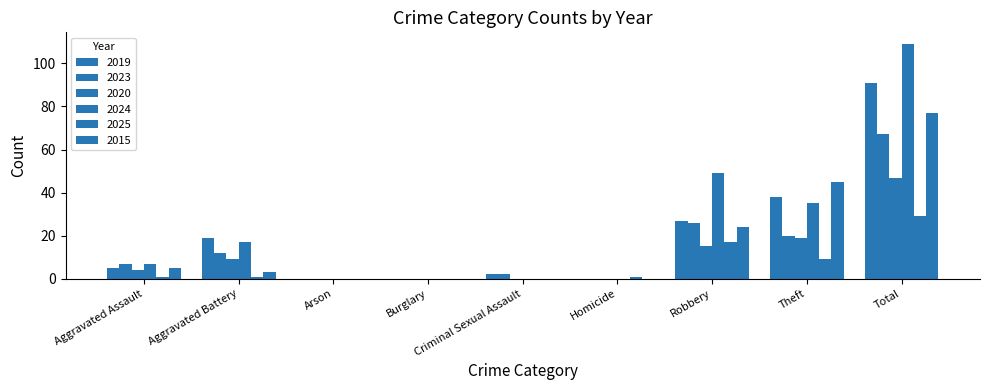

The value of 2015 at Homicide is -23. True or false?

False